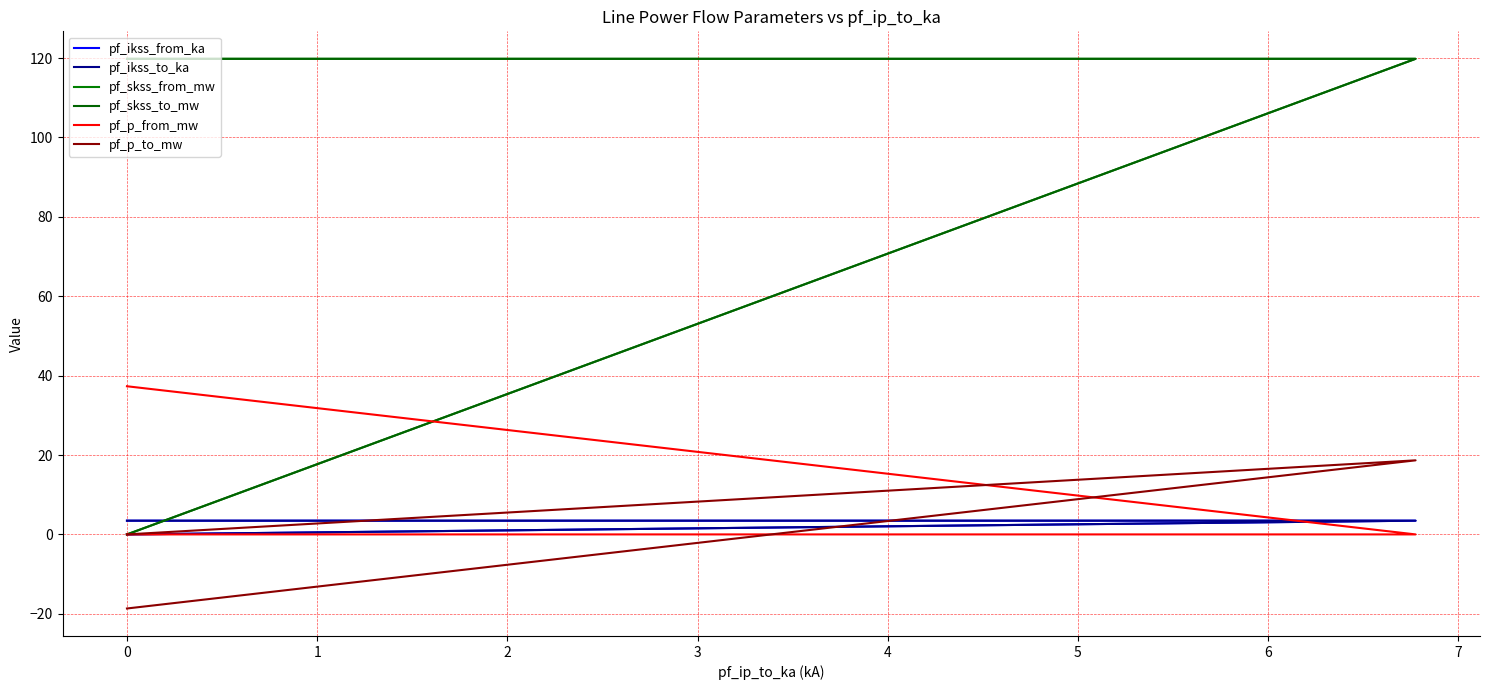

Is the value of pf_skss_from_mw at 0 greater than the value of pf_skss_to_mw at 0?

No